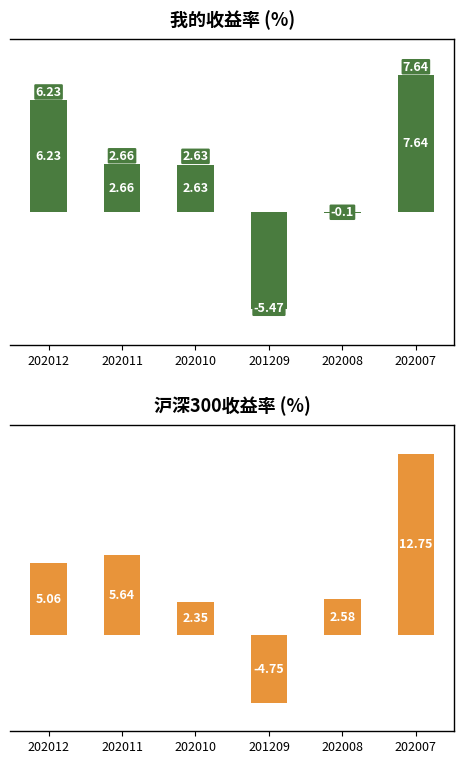

Read the 我的收益率 value at 202011.

2.7